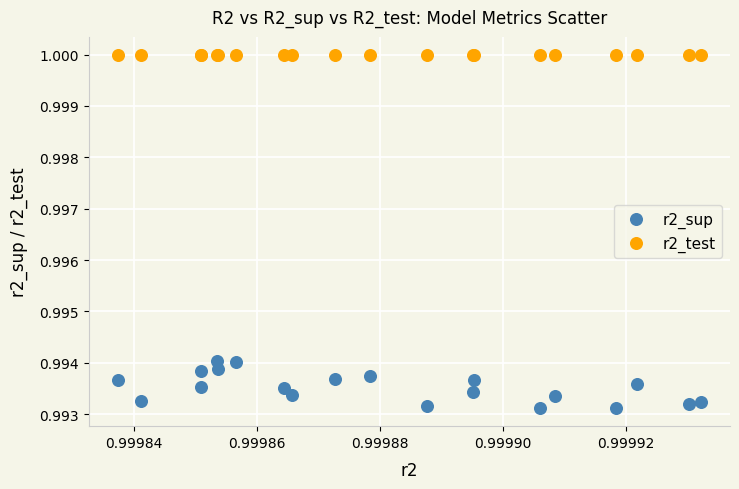

Which series contains the lowest Y value?

r2_sup